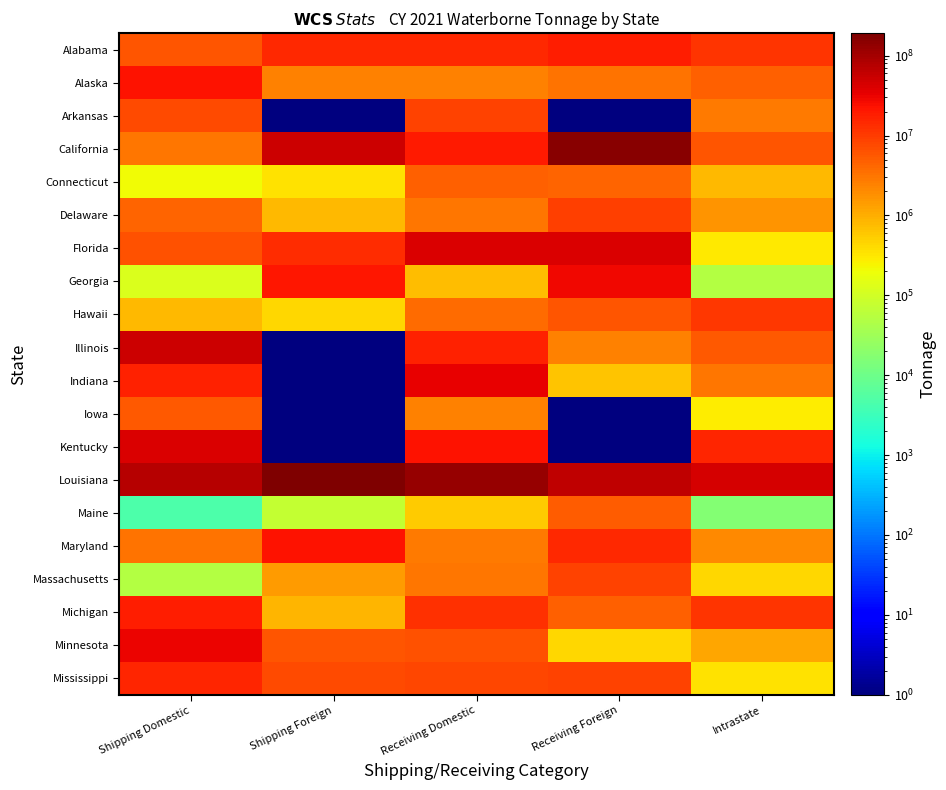

Which category has the highest value across all series?

Shipping Foreign